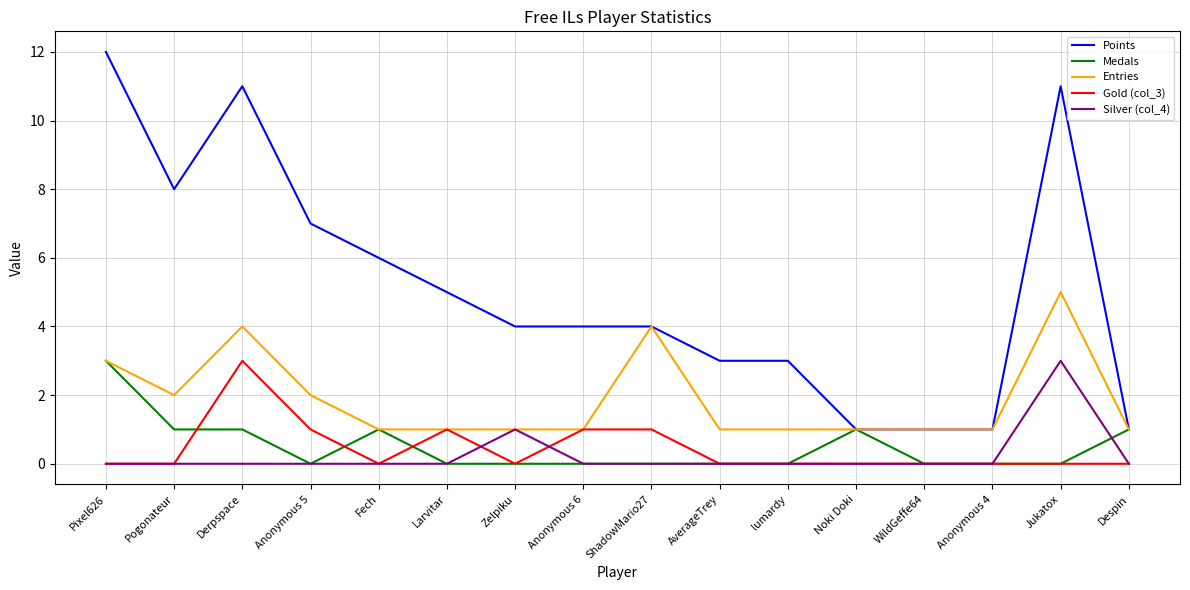

Is this an area chart (filled region under the line)?

No